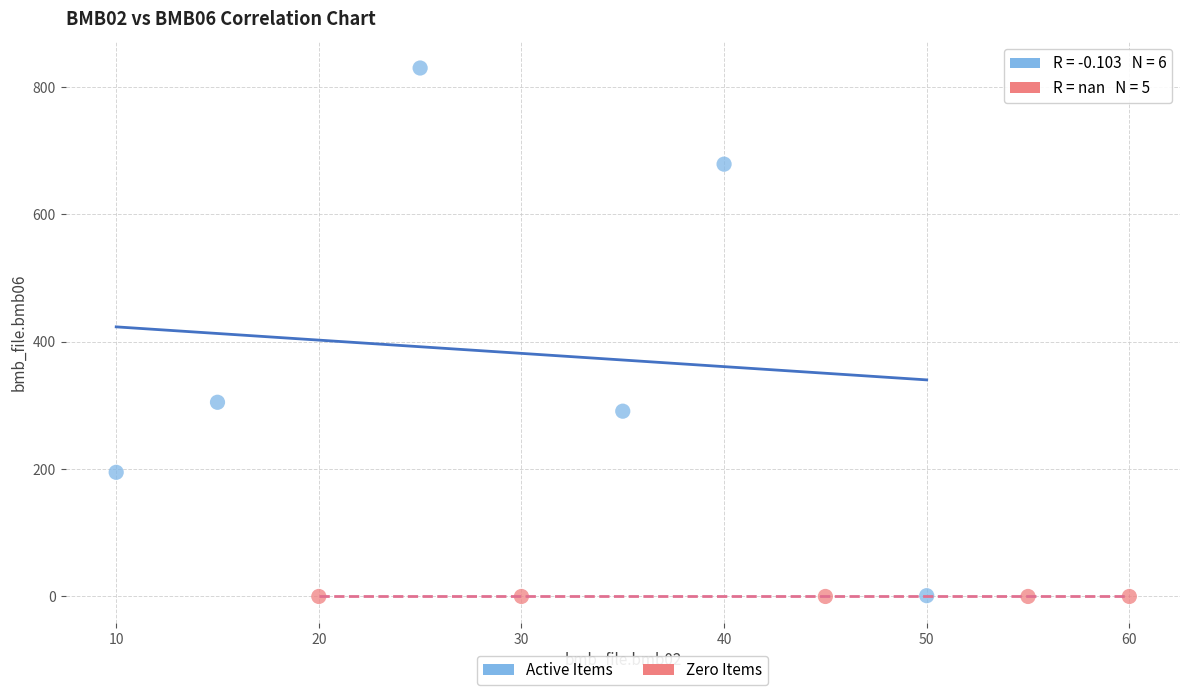

Which series contains the highest Y value?

Active Items